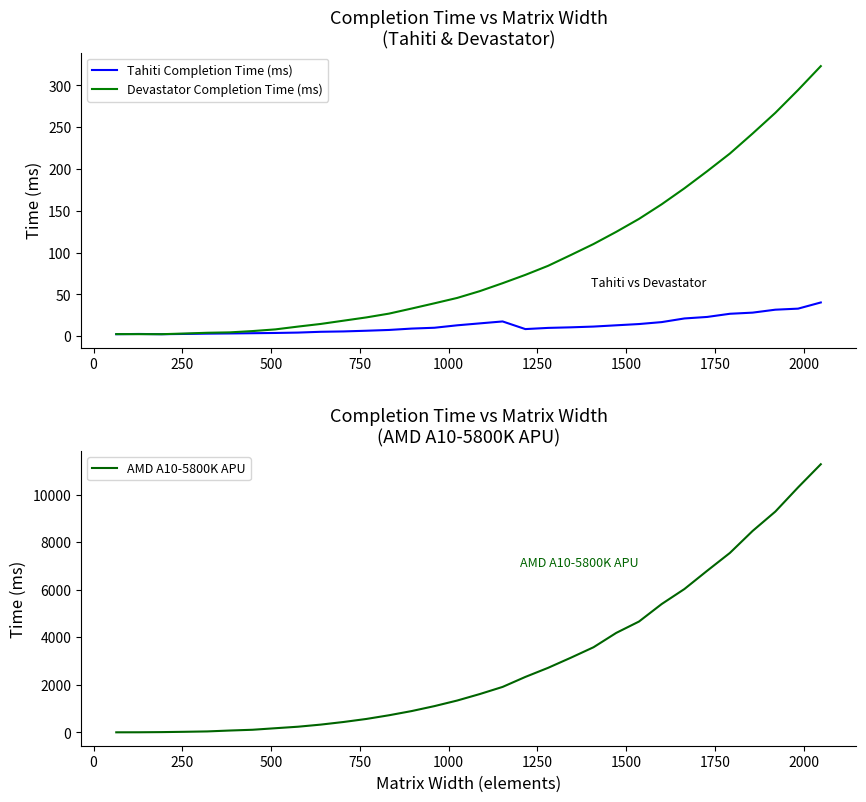

What is the difference between the highest and lowest values at 0?

2.7